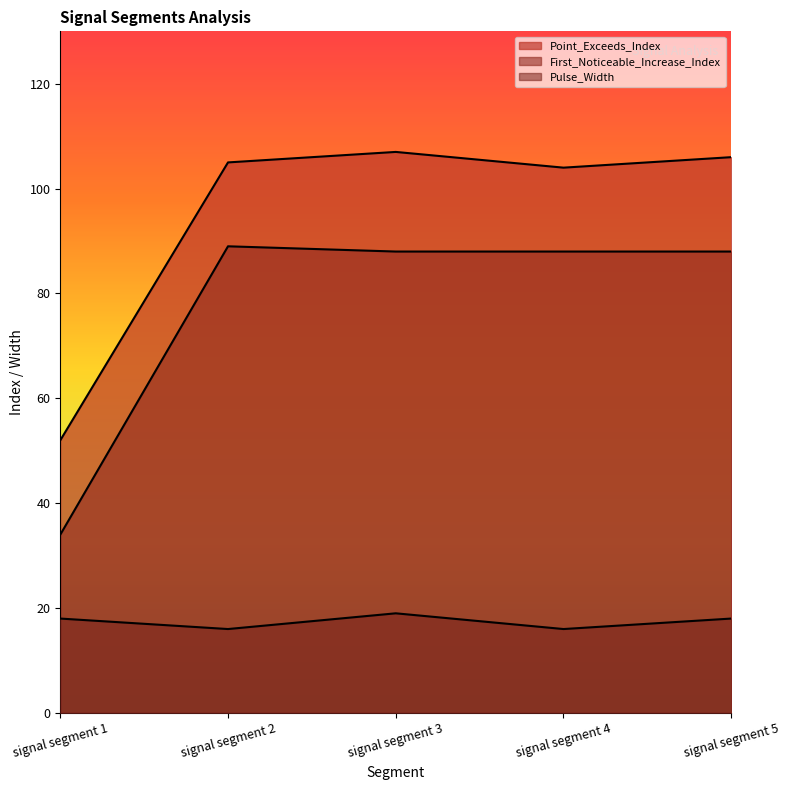

At which category does Point_Exceeds_Index reach its first local valley?

signal segment 4